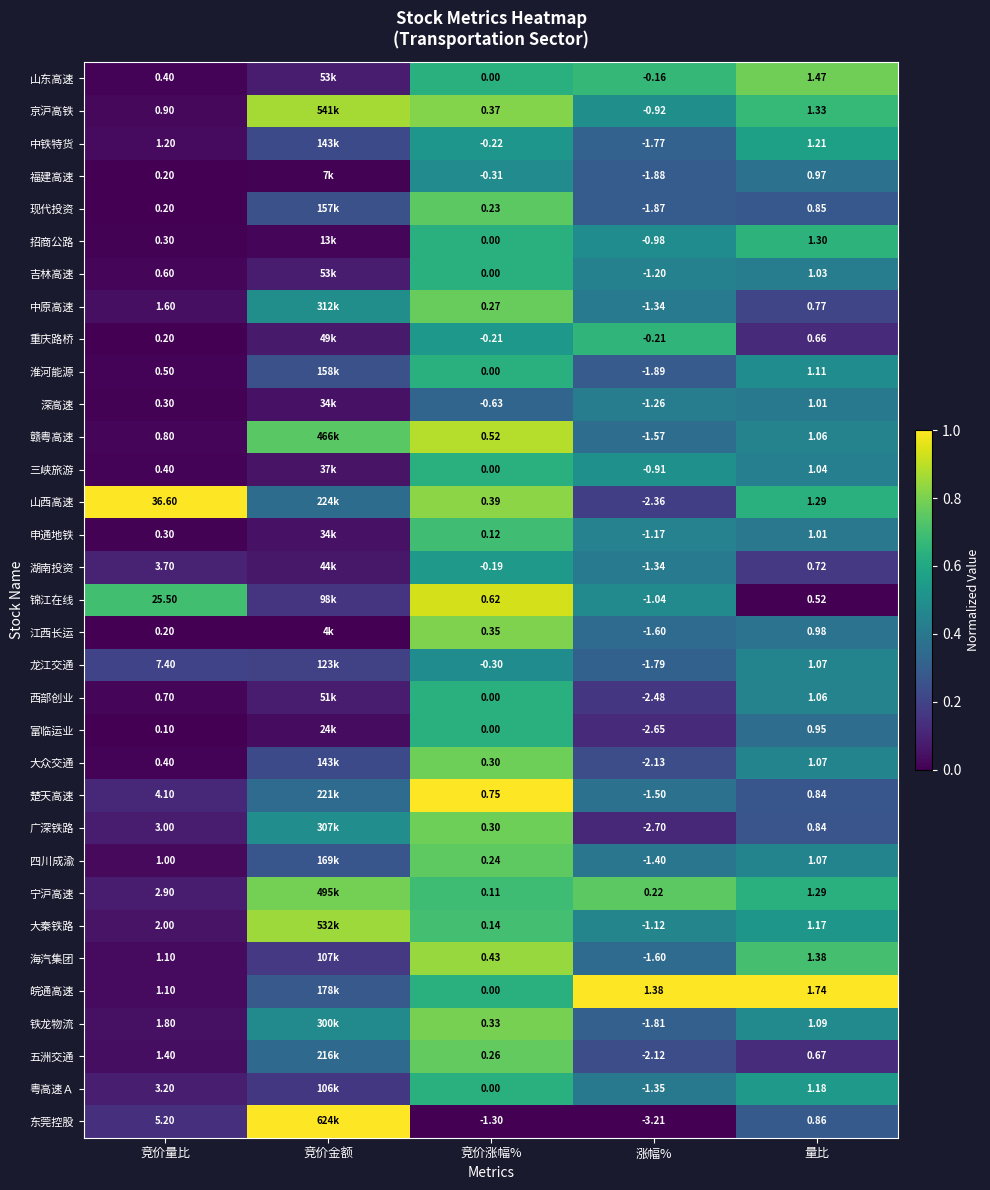

Which series changed the most between 竞价量比 and 涨幅%?

山西高速